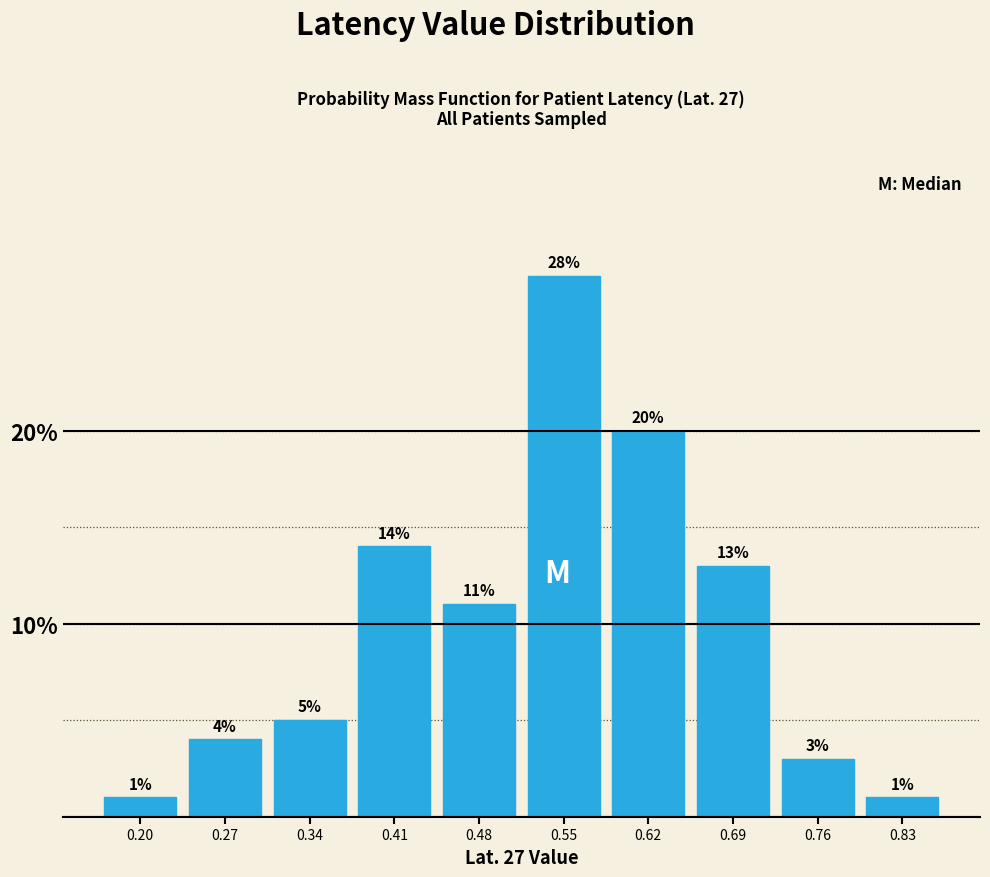

Reading left to right, list every bar in this chart as the range it spans on the x-axis followed by its height. The bar edges are not printed on the chart, so give them approximately, as read against the axis.

0.17 to 0.24: 1
0.24 to 0.31: 4
0.31 to 0.38: 5
0.38 to 0.45: 14
0.45 to 0.52: 11
0.52 to 0.58: 28
0.58 to 0.65: 20
0.65 to 0.72: 13
0.72 to 0.79: 3
0.79 to 0.86: 1